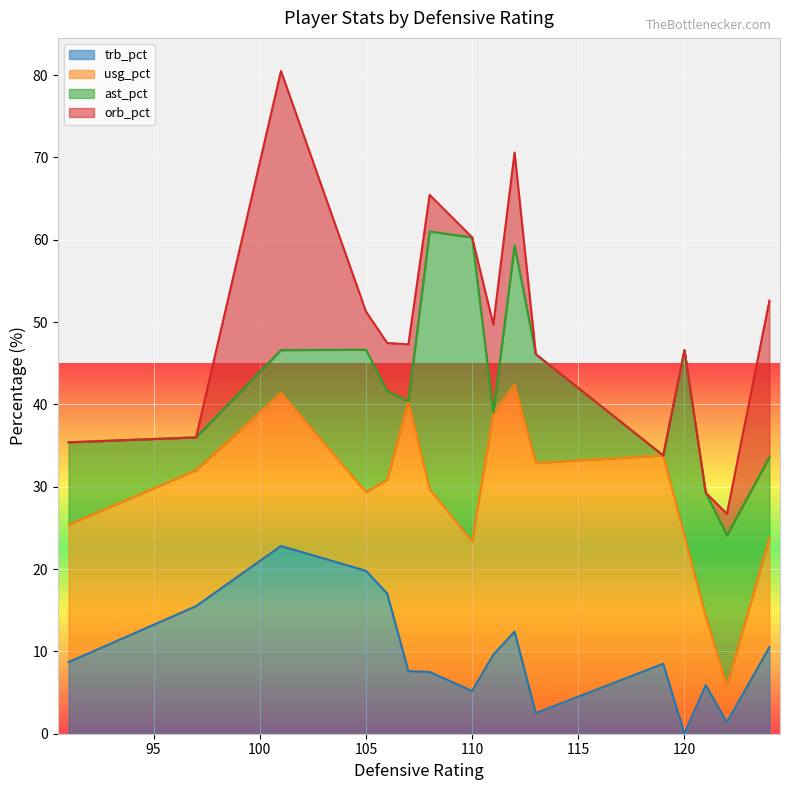

Is it true that trb_pct equals 19.8 at 105?

True